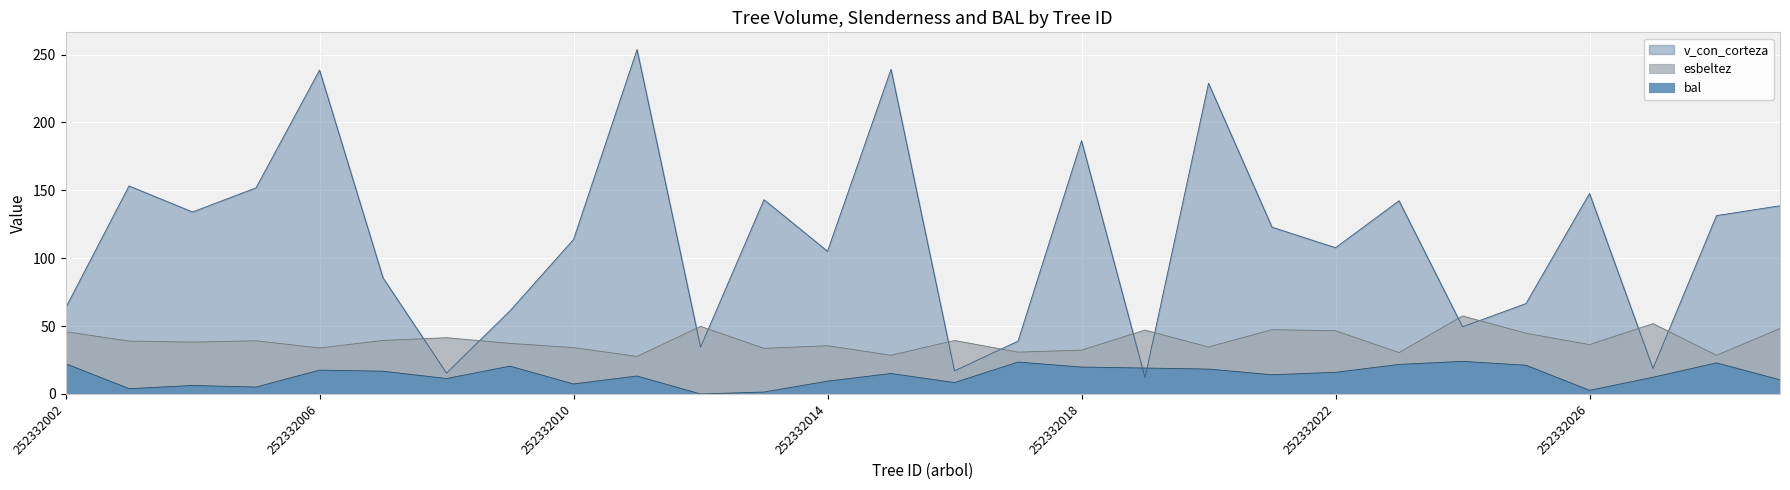

At which category does the chart reach its peak across all series?

252332011